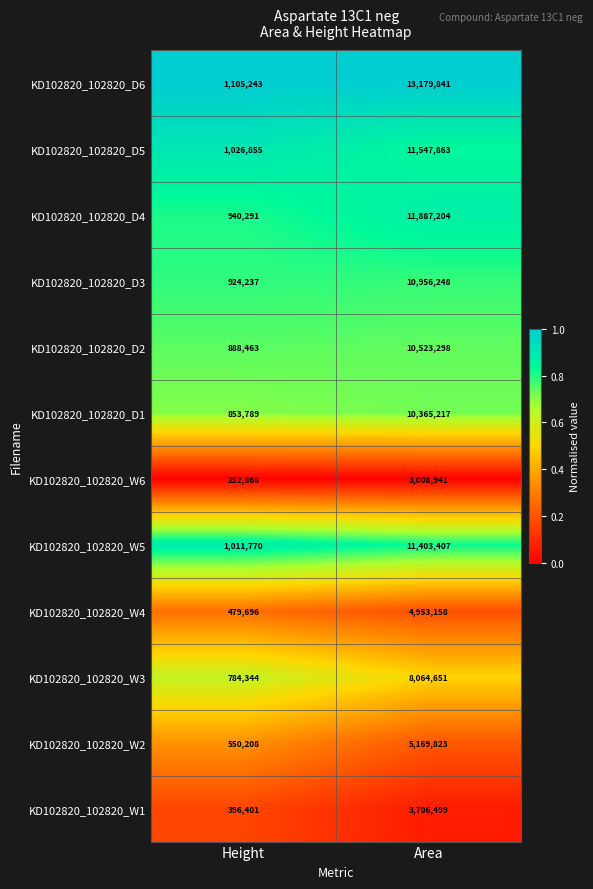

Is the value of KD102820_102820_D1 at Height greater than the value of KD102820_102820_D2 at Area?

No